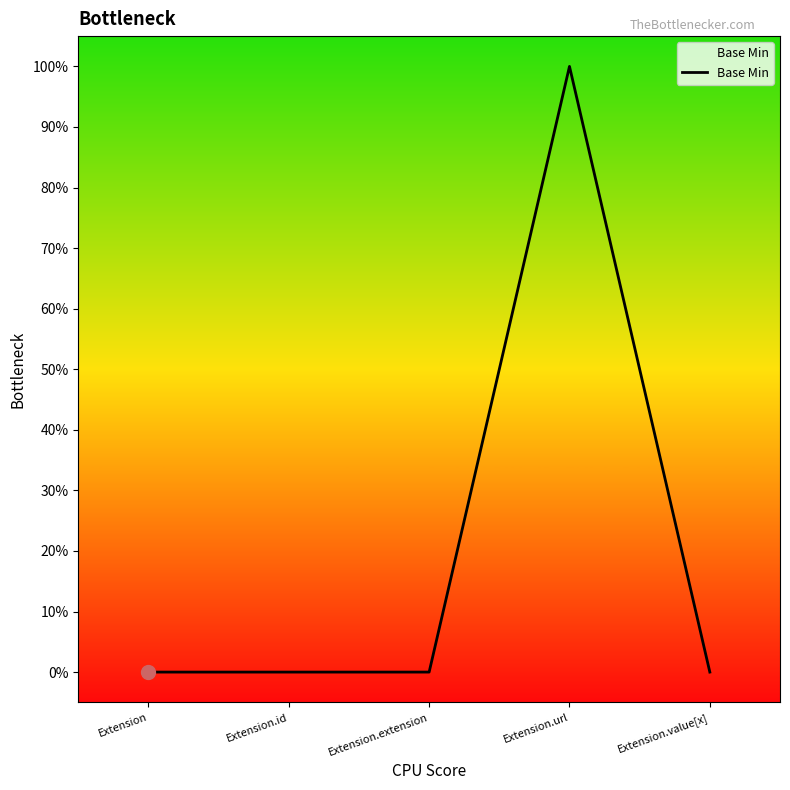

Is this an area chart (filled region under the line)?

Yes